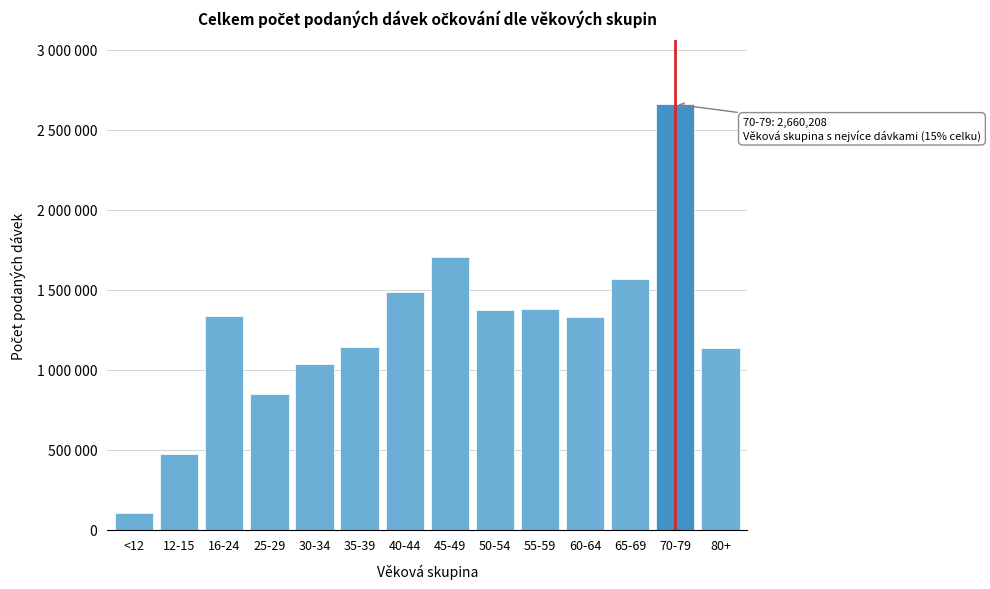

Does the chart contain any negative values?

No